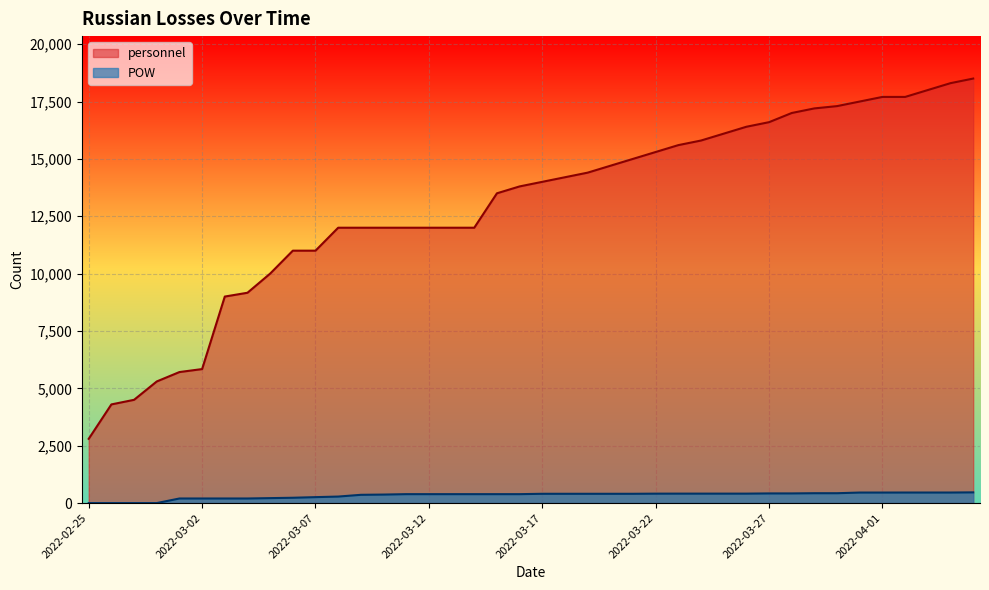

List the series in order of their overall mean, lowest first.

POW, personnel